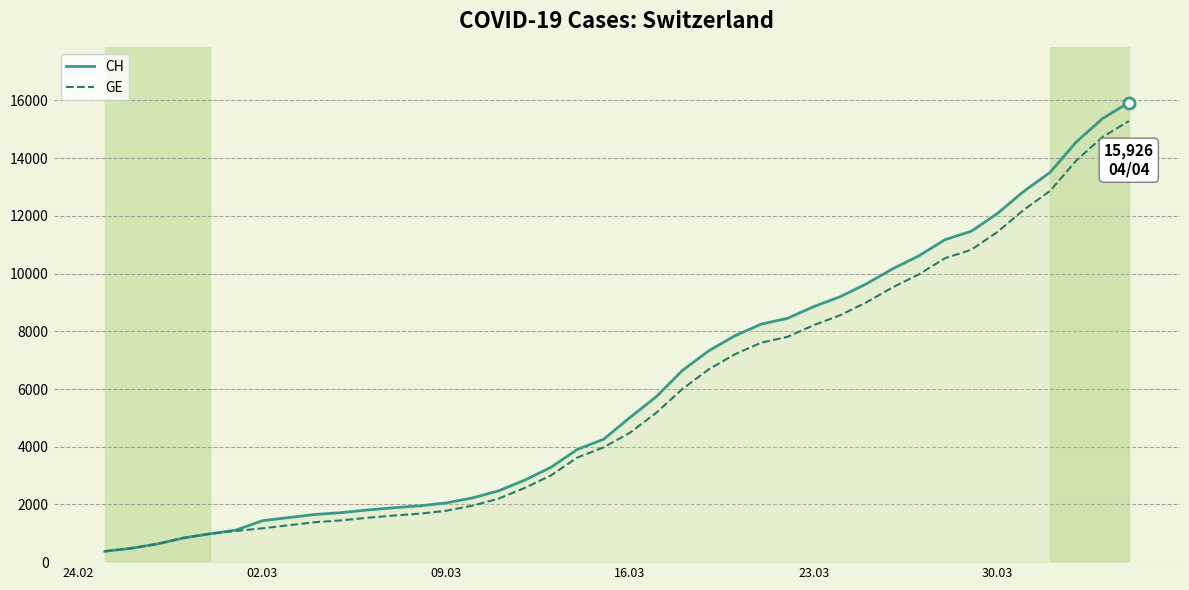

What is the average value of the GE series?

5641